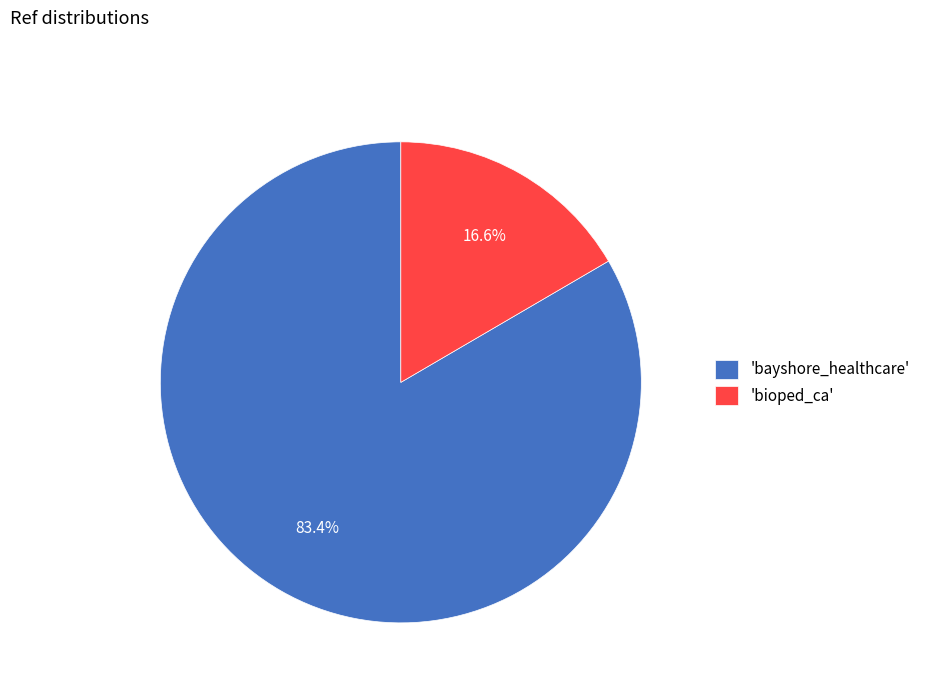

Approximately how many times larger is the value at 'bayshore_healthcare' compared to 'bioped_ca'?

5.0